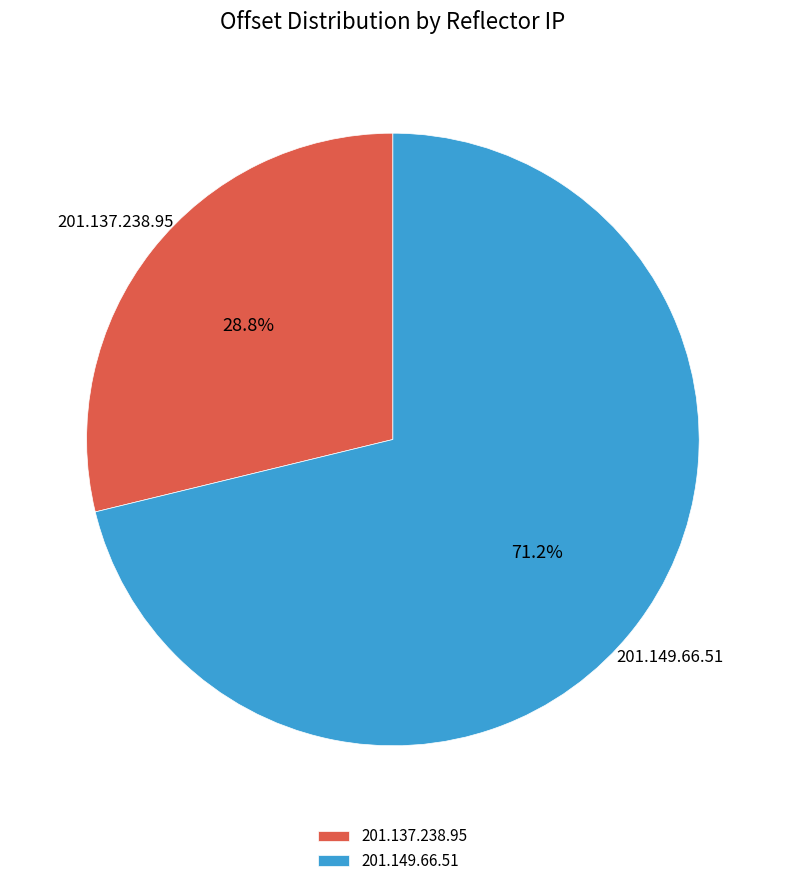

To the nearest percent, what portion does 201.137.238.95 represent?

29%